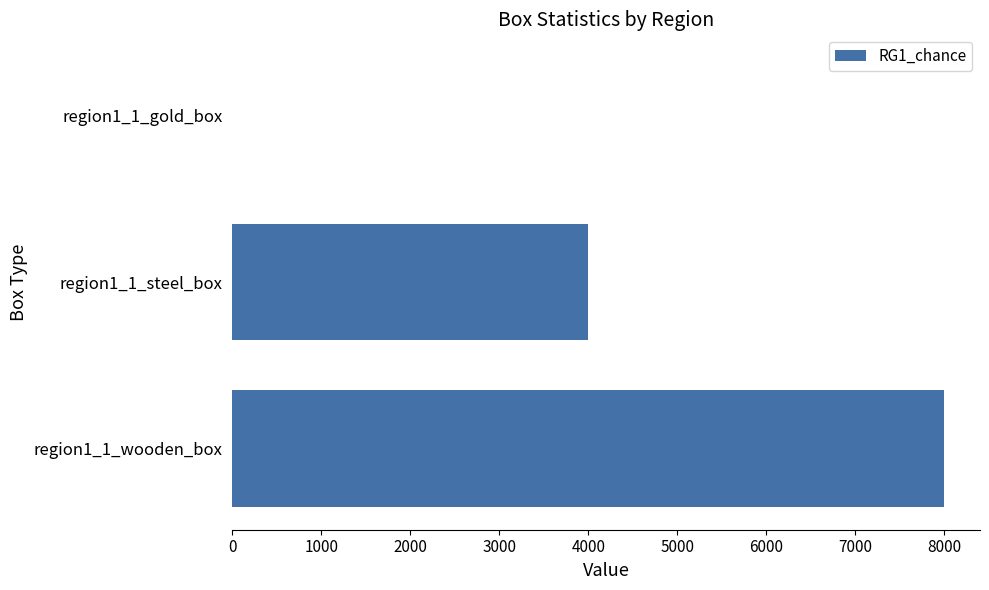

What is the sum of all values?

12000